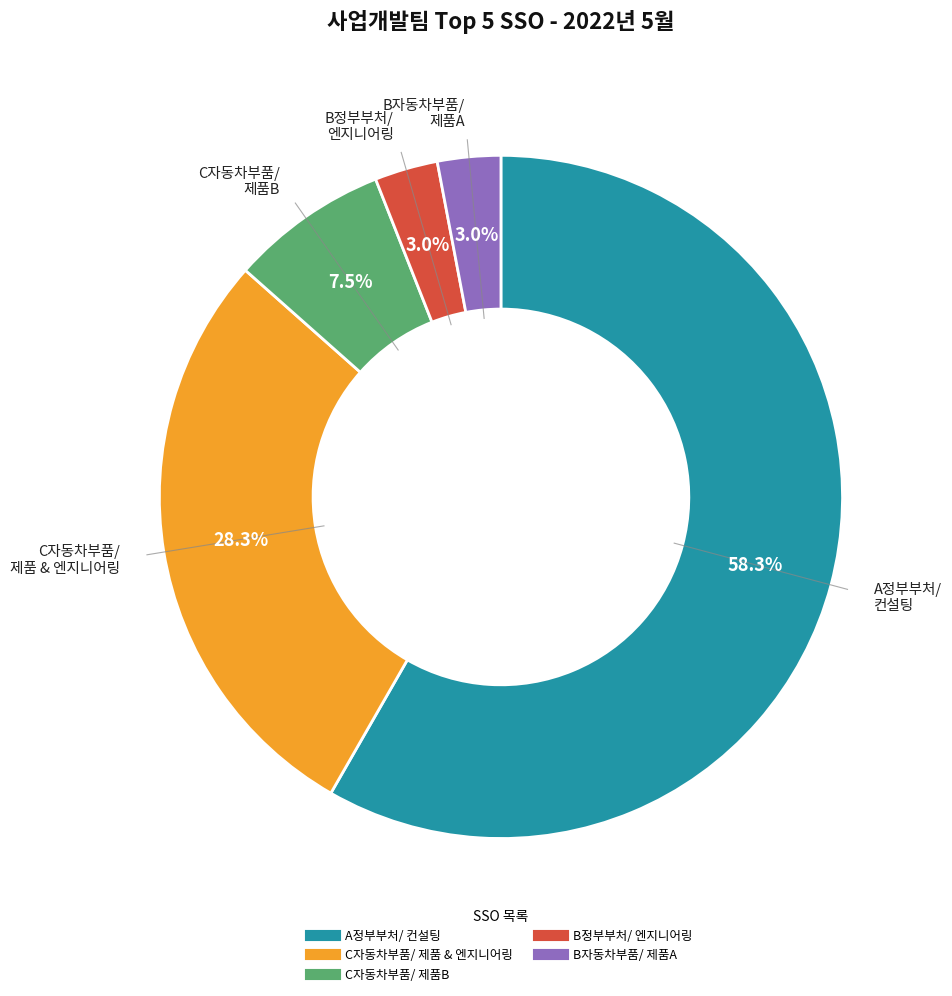

How much of the chart is everything except C자동차부품/ 제품B?

92.5%